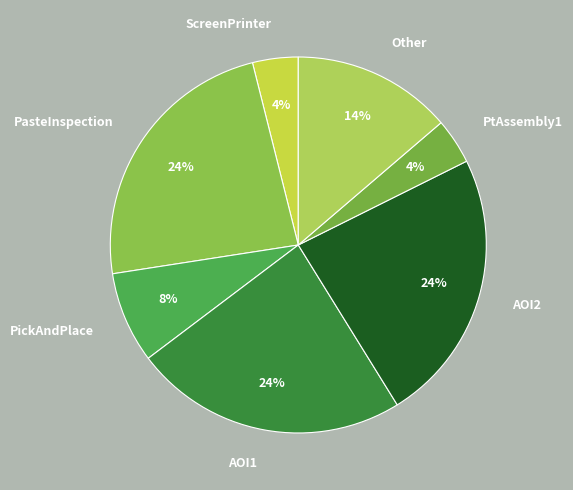

Count the number of slices in the pie.

7